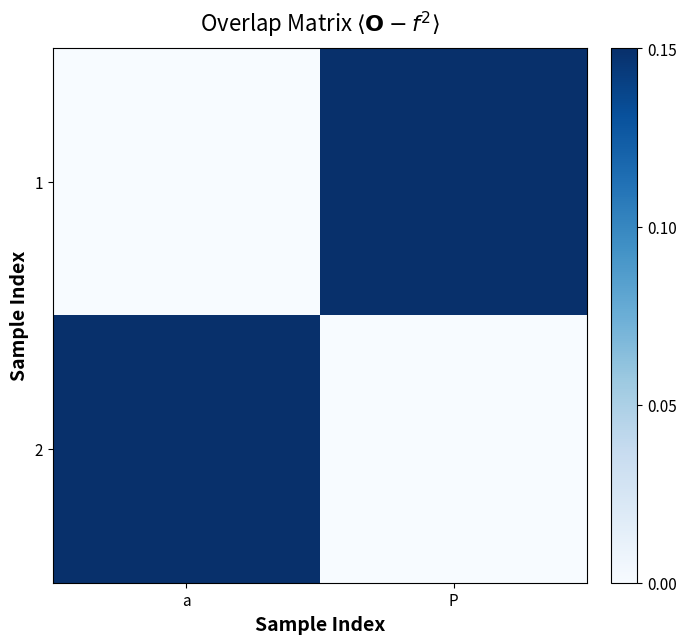

What is the sum of the 2 values at a and P?

0.1